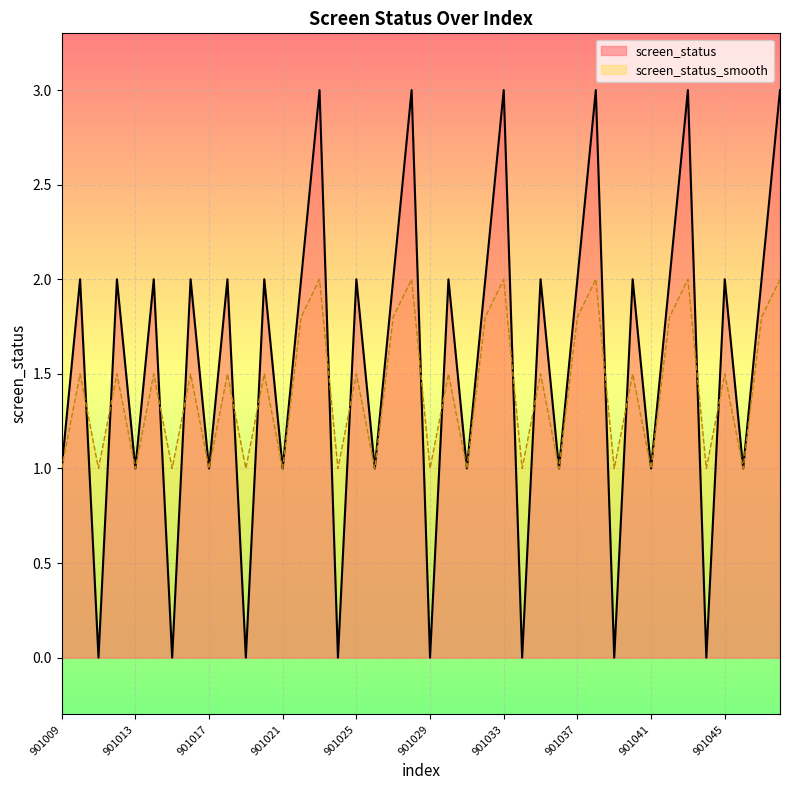

At 901029, list the series in order from smallest to largest.

screen_status, screen_status_smooth